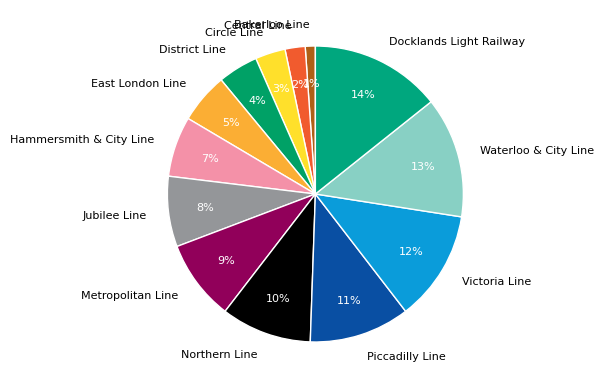

The Victoria Line slice represents 12% of the pie. True or false?

True